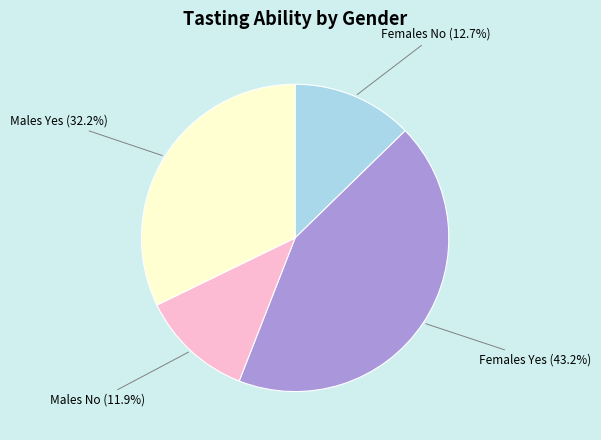

Between Males Yes and Males No, which is larger?

Males Yes